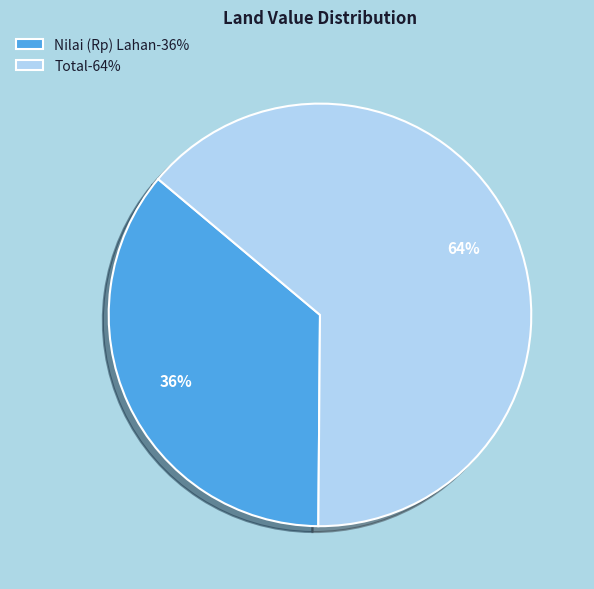

Is the sum of Nilai (Rp) Lahan and Total greater than half?

Yes